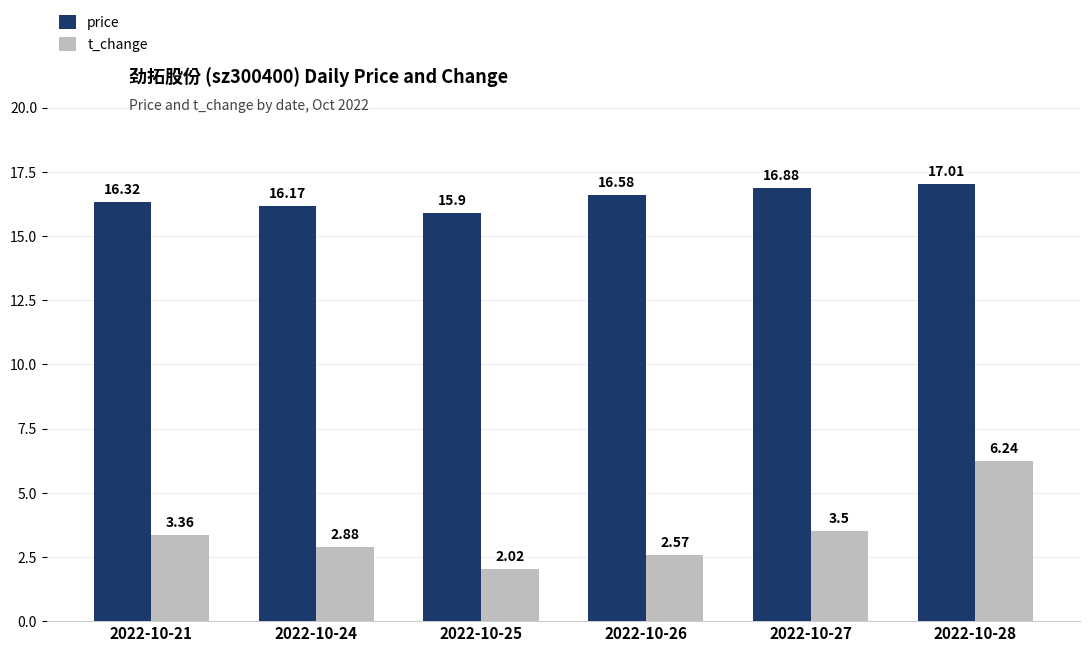

What is the difference between the highest and lowest values at 2022-10-28?

10.8